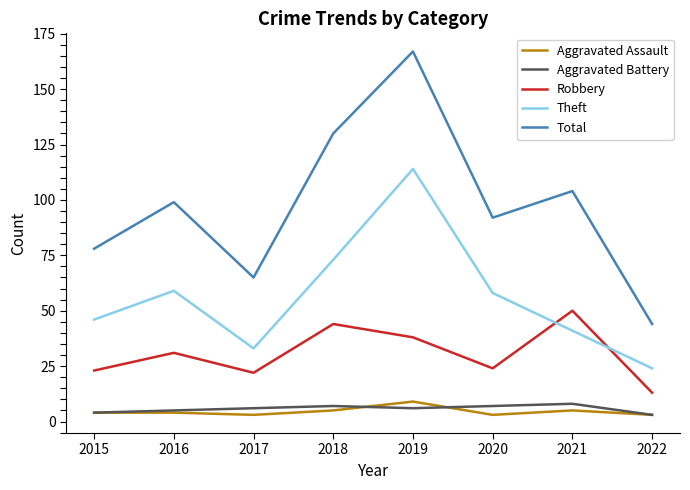

Between 2017 and 2019, which series saw the biggest shift?

Total